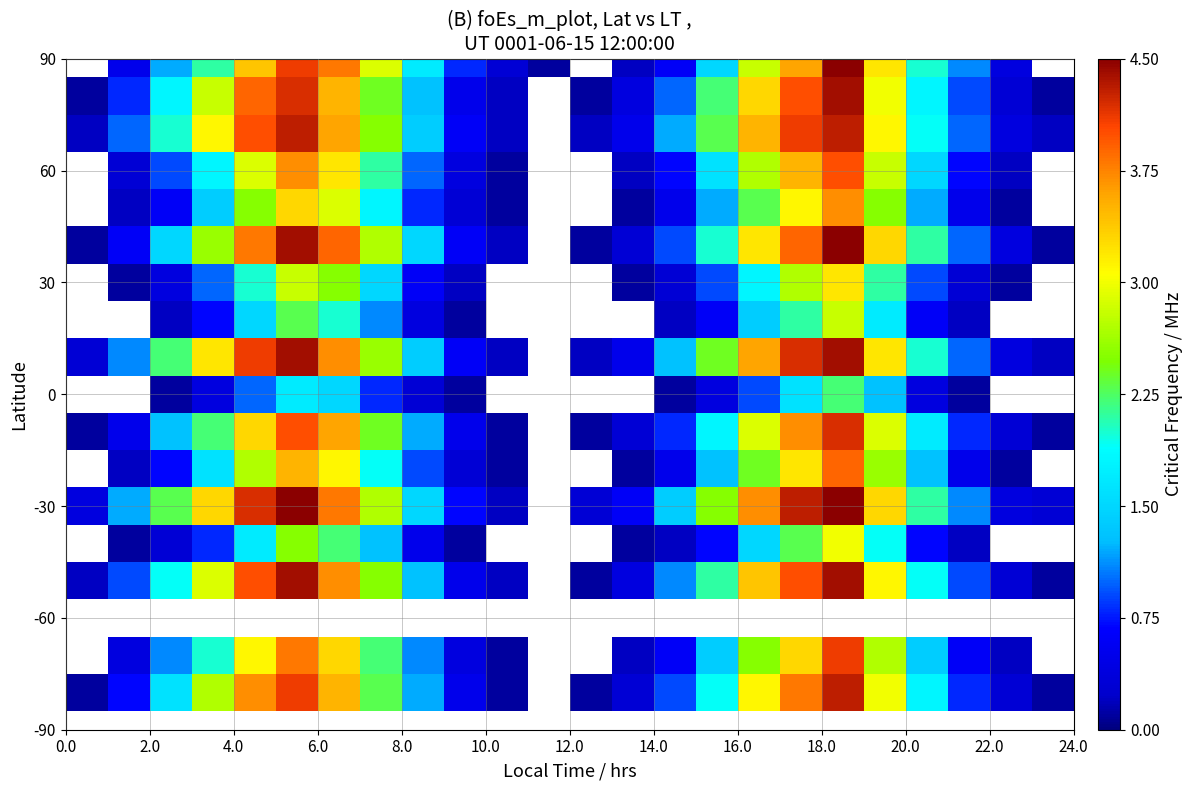

At how many categories does at least one series exceed 2?

12